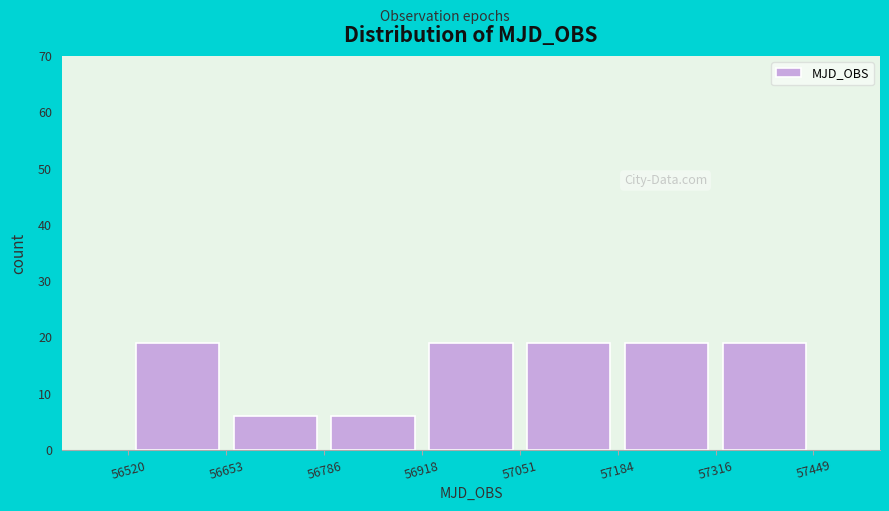

Reading left to right, transcribe this chart: for each bar, give the range it covers on the x-axis and its height. The values are not printed on the chart, so give them approximately, as read against the axis.

56520 to 56653: 19
56653 to 56786: 6
56786 to 56918: 6
56918 to 57051: 19
57051 to 57184: 19
57184 to 57316: 19
57316 to 57449: 19